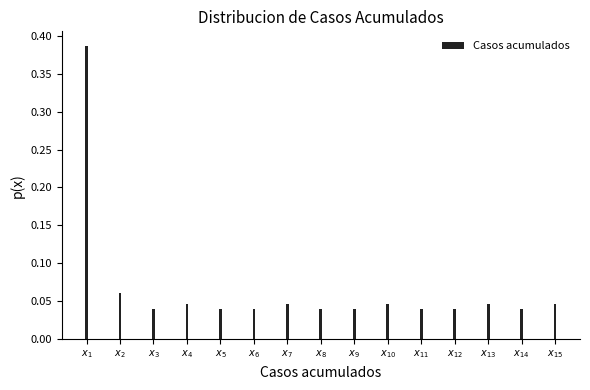

What is the sum of all values?

1.0